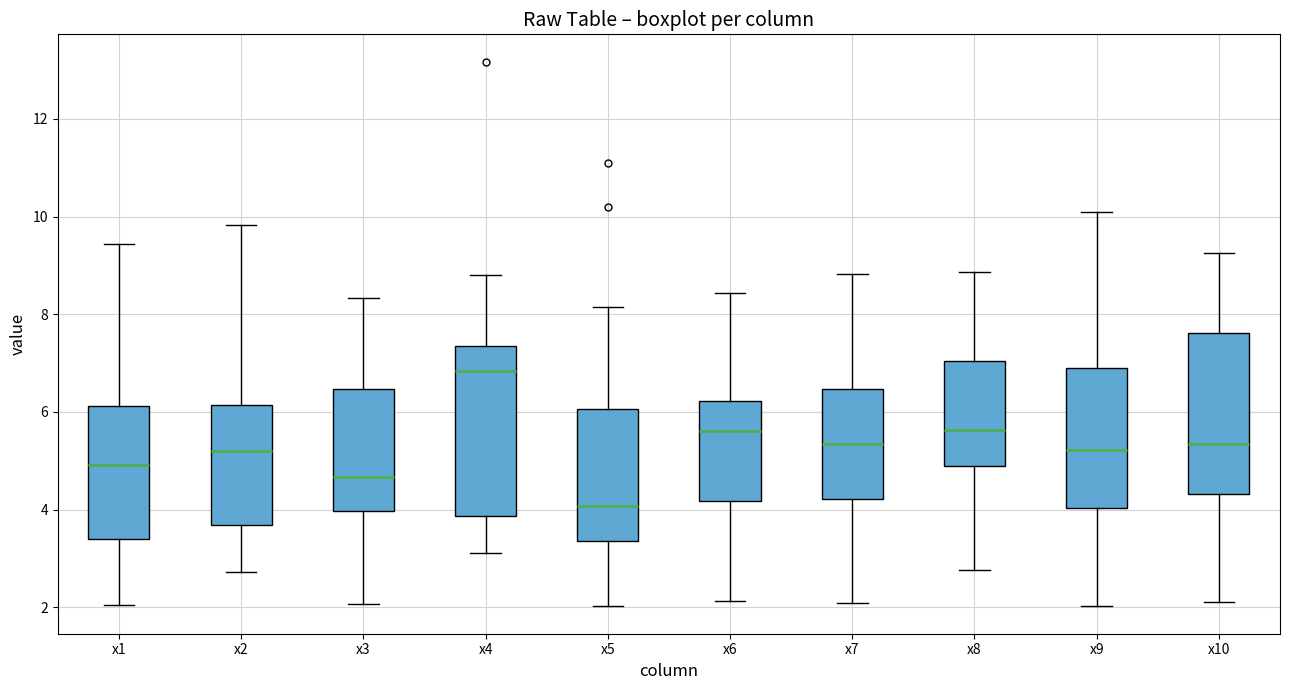

Where does the upper whisker of the box for x3 end on the y-axis? The values are not printed on the chart, so give them approximately, as read against the axis.

8.4